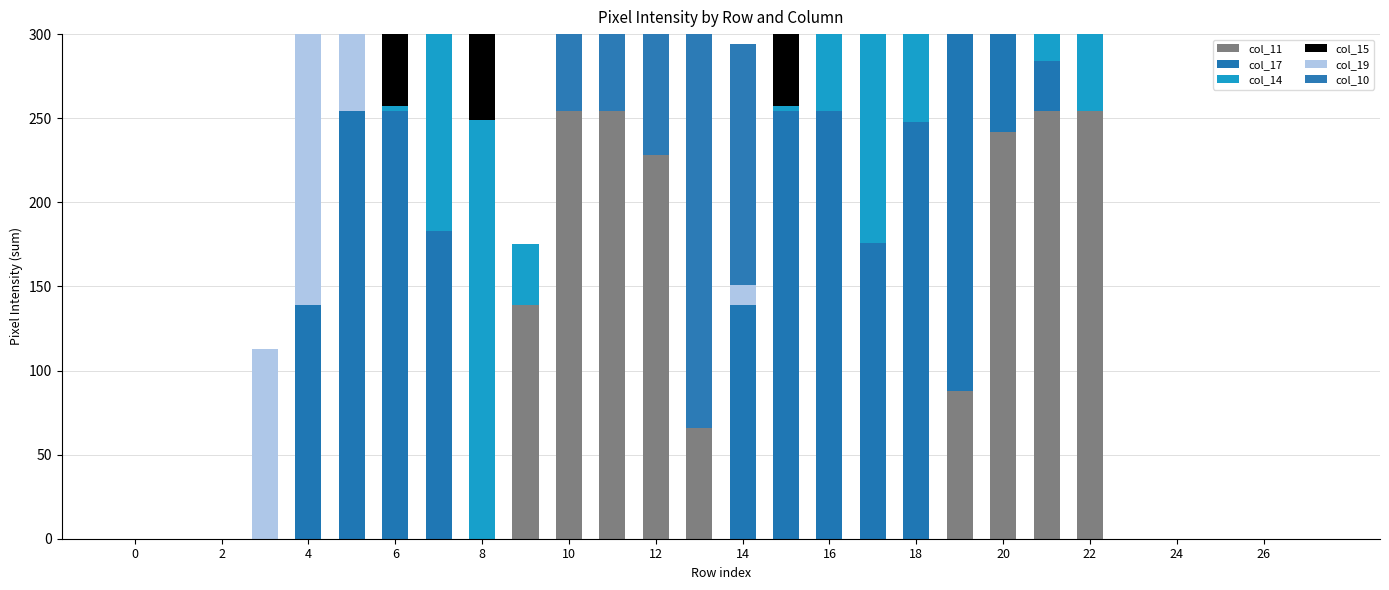

What is the spread (max minus min) of values at 22?

254